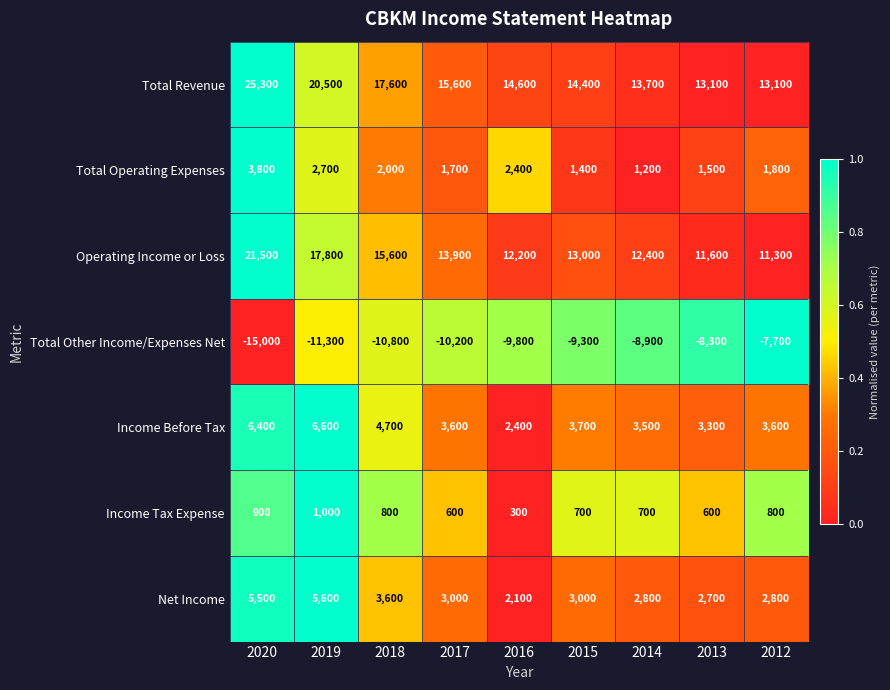

Is it true that Operating Income or Loss equals 13000 at 2015?

True